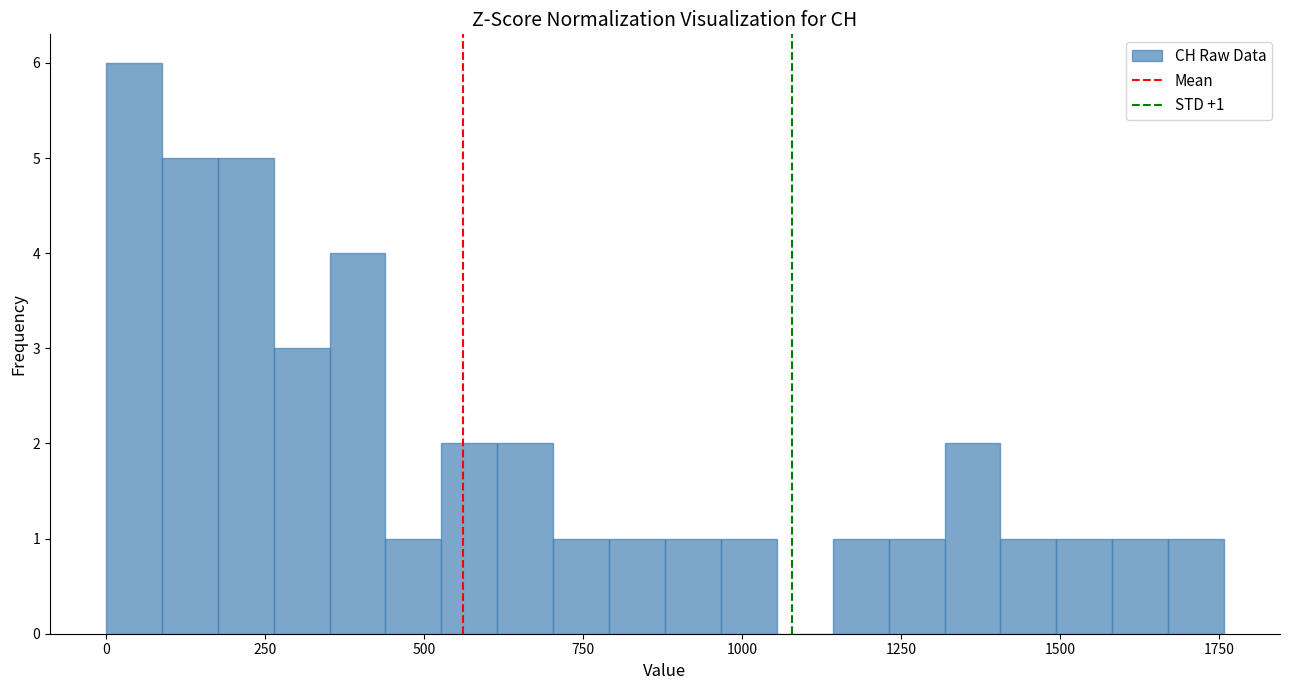

Around what value on the x-axis is the tallest bar? Give the approximate position of its centre, as read against the axis.

50